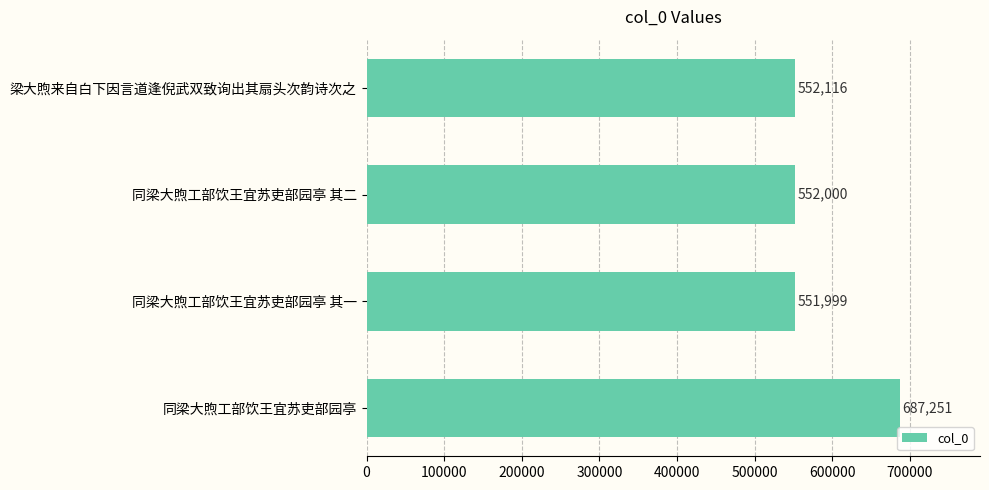

Are the bars grouped side by side (vs. stacked)?

No